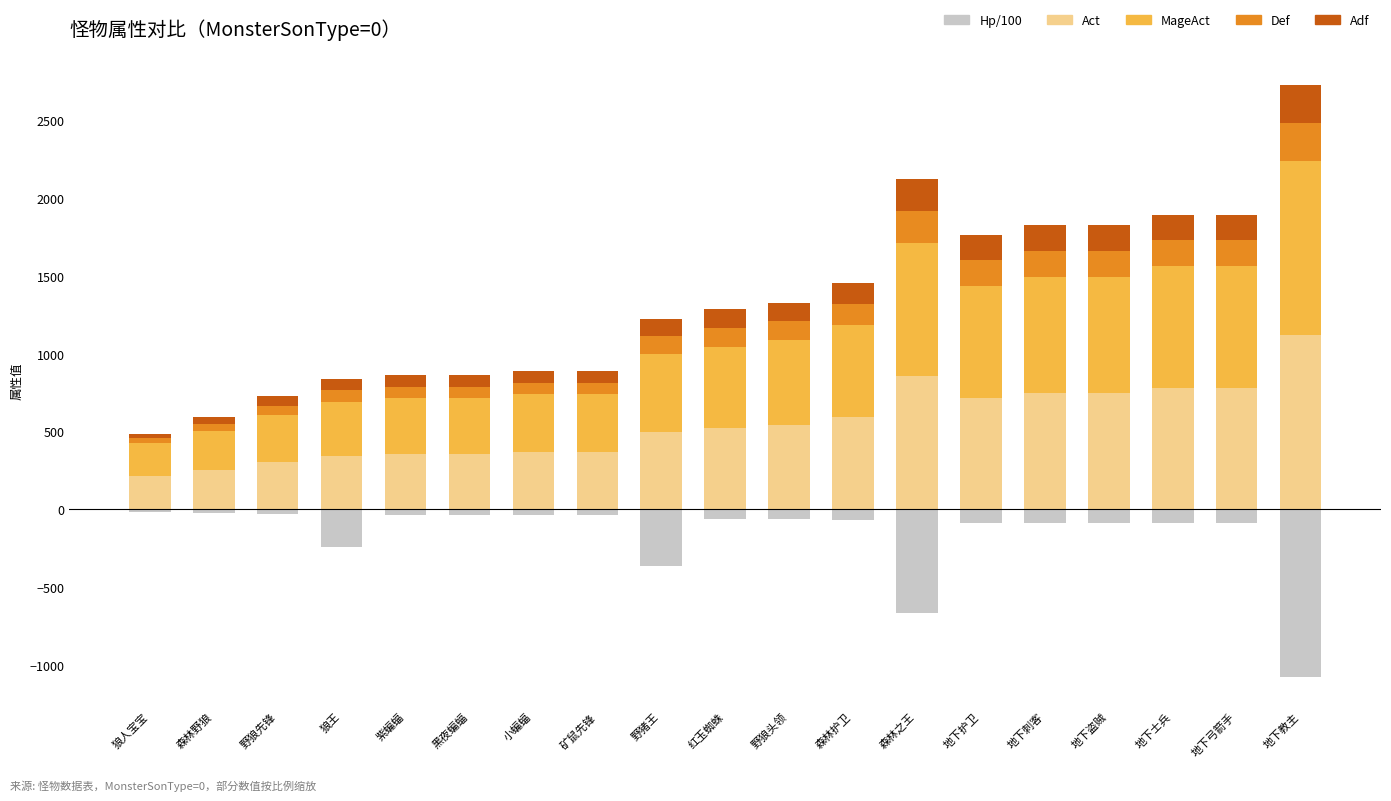

True or false: Act has a value of 500.0 at 野猪王.

True